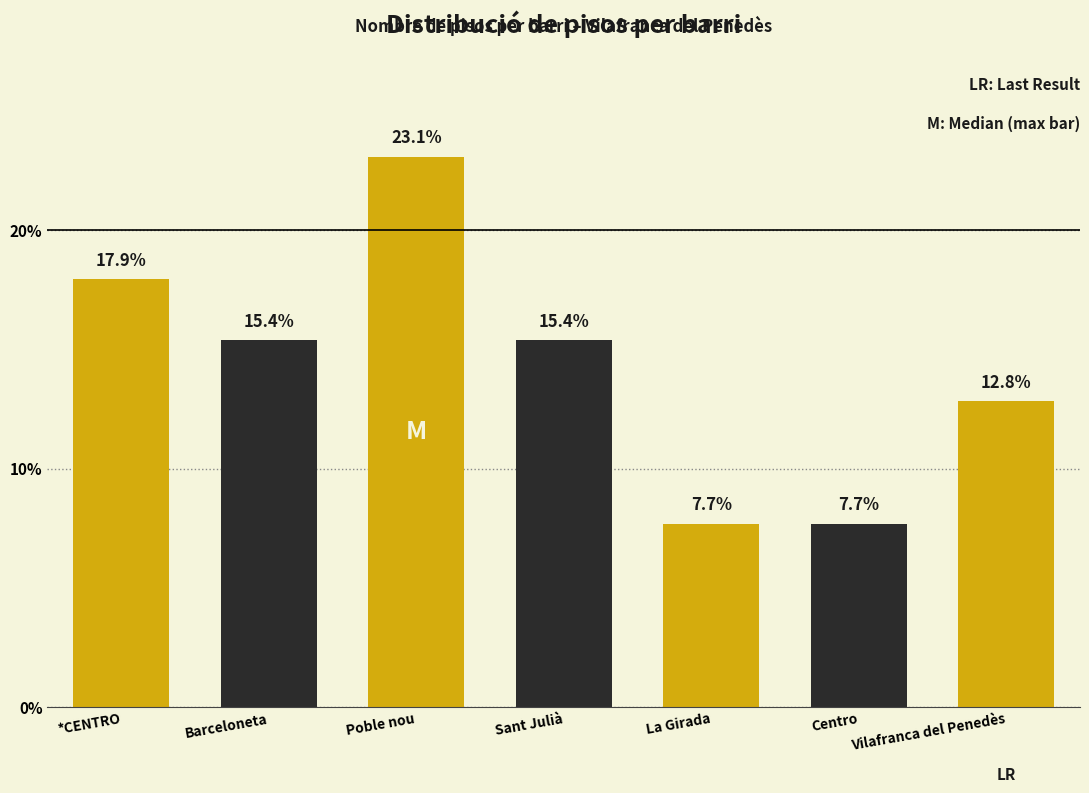

How many bars are there in total?

7